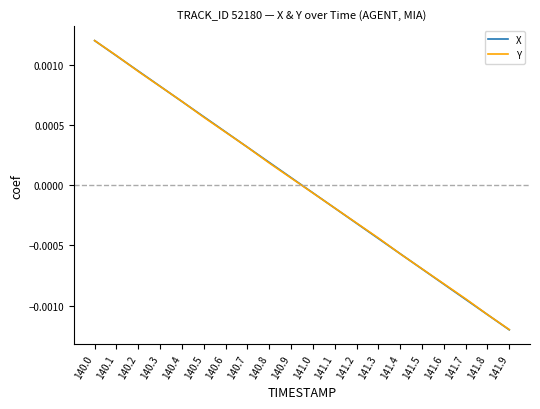

Which category has the lowest value in the X series?

141.9